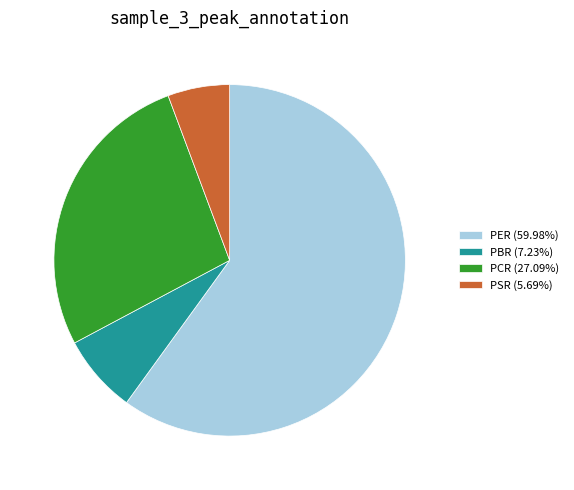

Rank the categories by value from highest to lowest.

PER, PCR, PBR, PSR